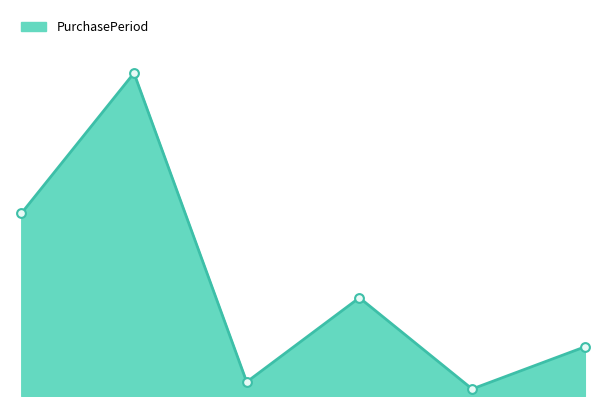

How many lines are shown in the chart?

1